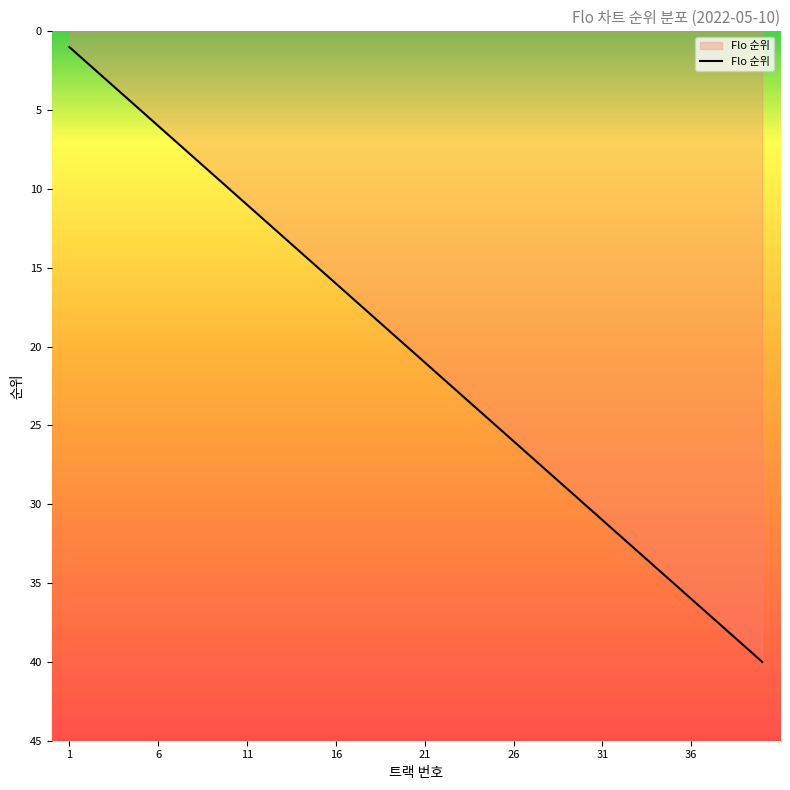

What is the difference between the maximum and minimum values?

39